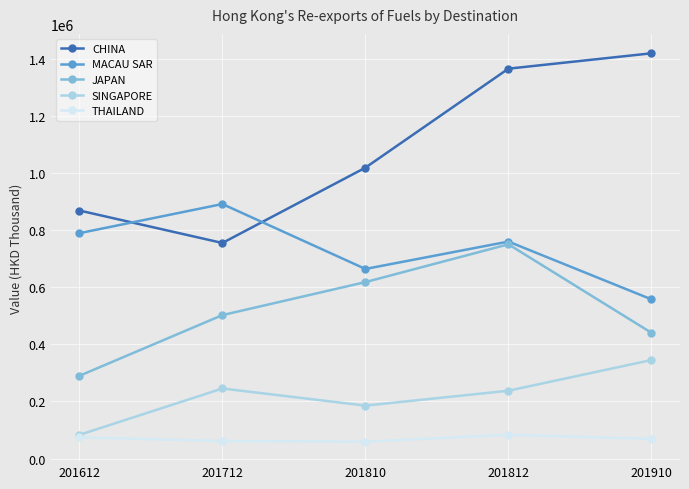

True or false: MACAU SAR and SINGAPORE cross at least once.

False